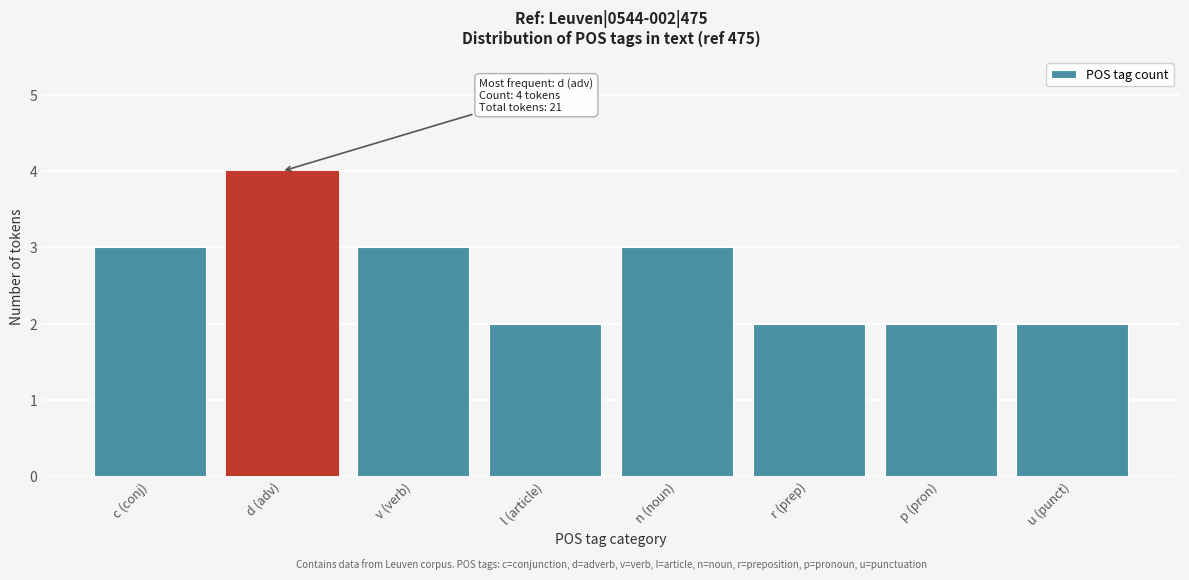

Reading right to left, list all the values displayed in this chart.

2	2	2	3	2	3	4	3